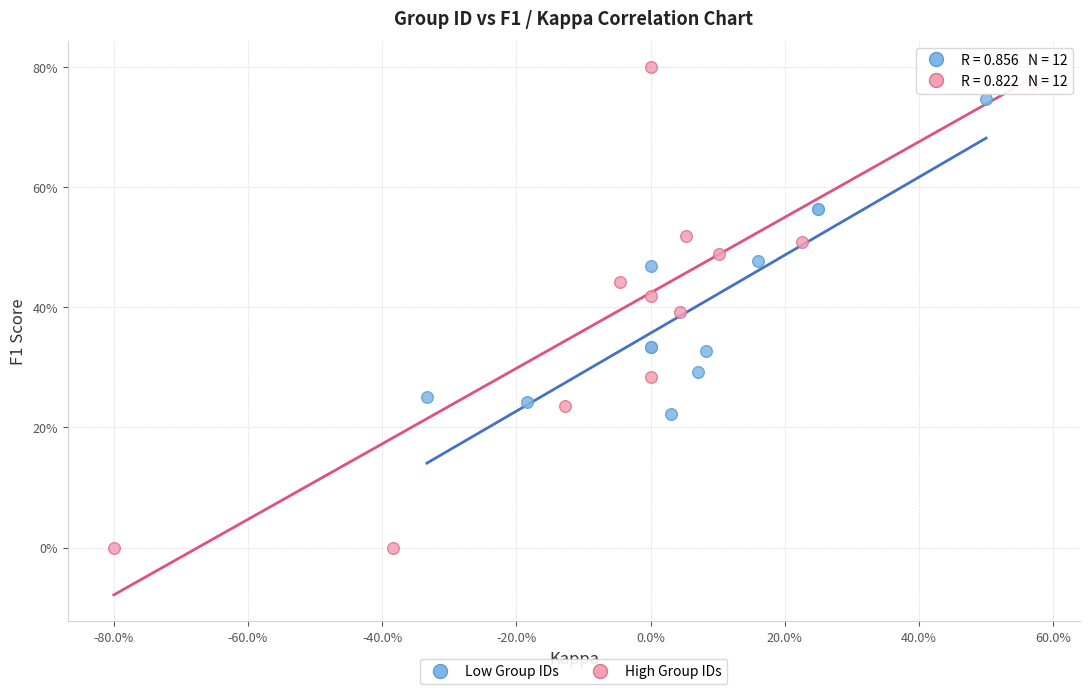

What are all the series names shown in the legend?

Low Group IDs, High Group IDs